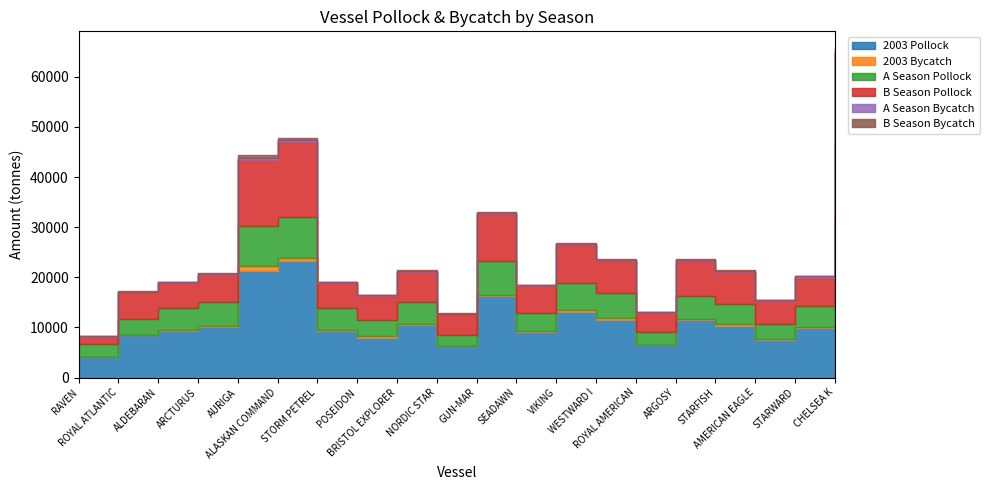

Which series has the widest spread of values?

2003 Pollock